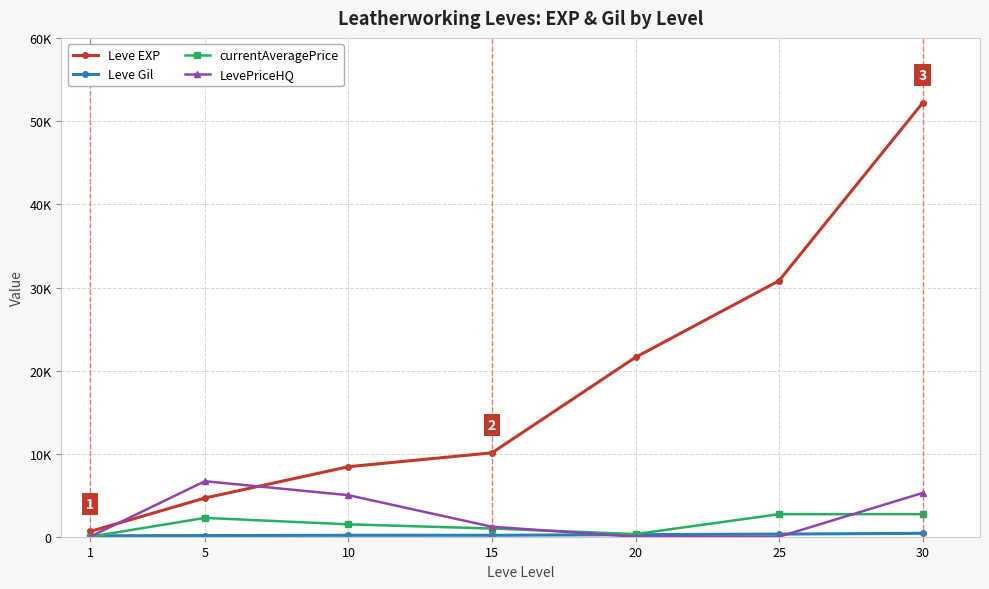

What is the difference between the maximum and minimum values in the Leve Gil series?

298